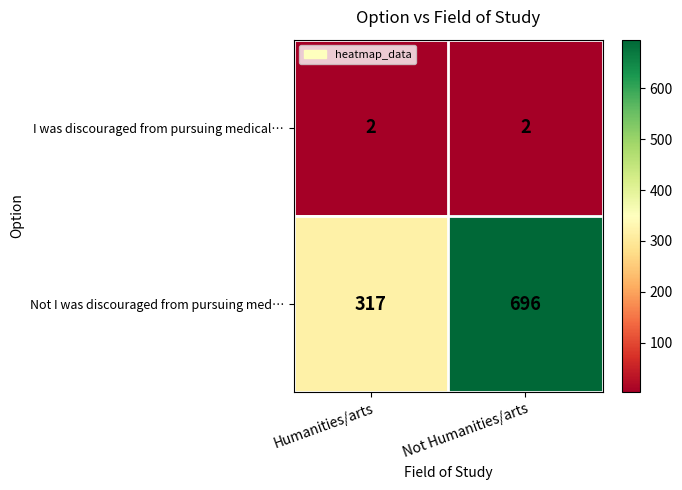

What is the sum of all Not I was discouraged from pursuing med… values?

1013